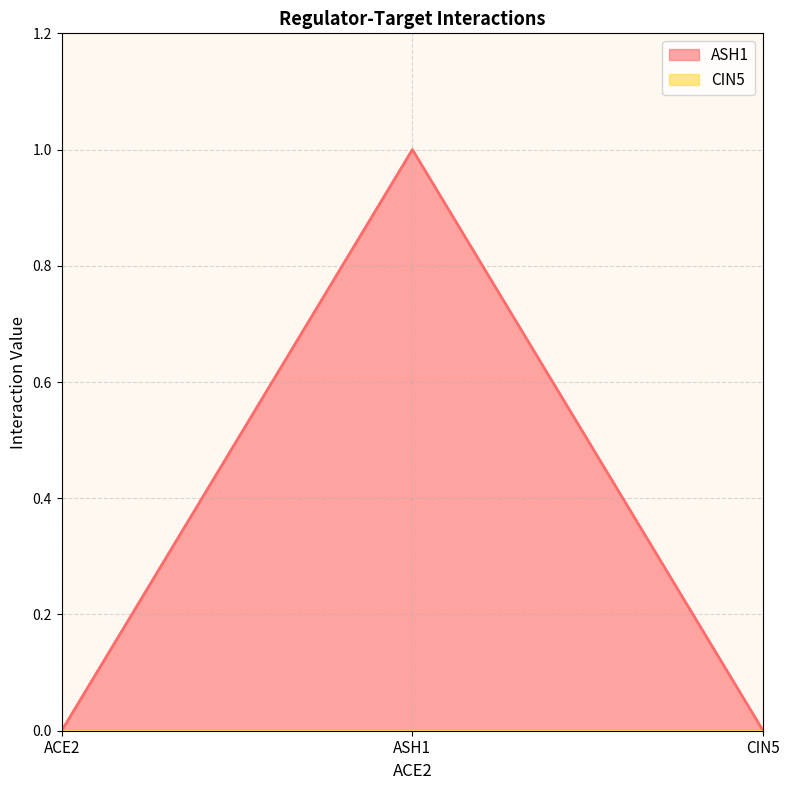

Reading left to right, transcribe all the data shown in this chart.

ACE2=0	ASH1=1	CIN5=0